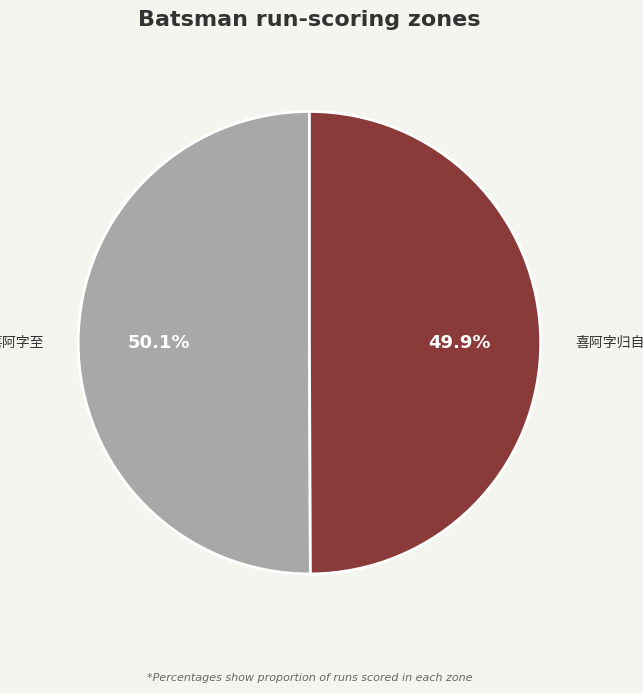

Is there any slice that represents more than half of the pie?

Yes